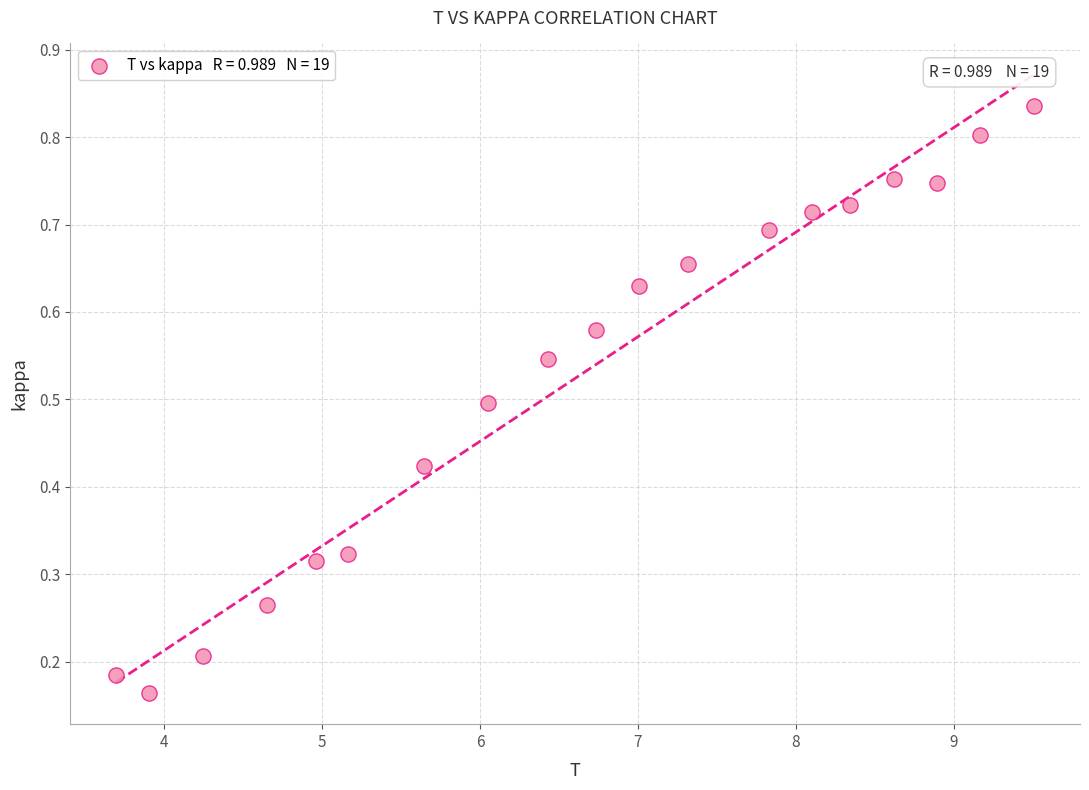

What is the range of X values (max minus min)?

5.8